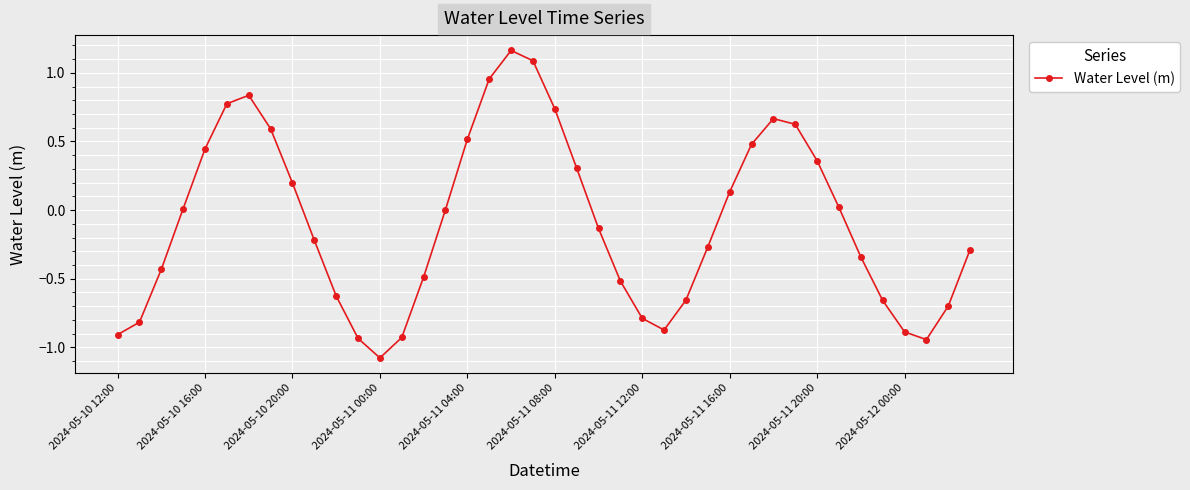

True or false: the data has more than 2 interior local peaks.

True